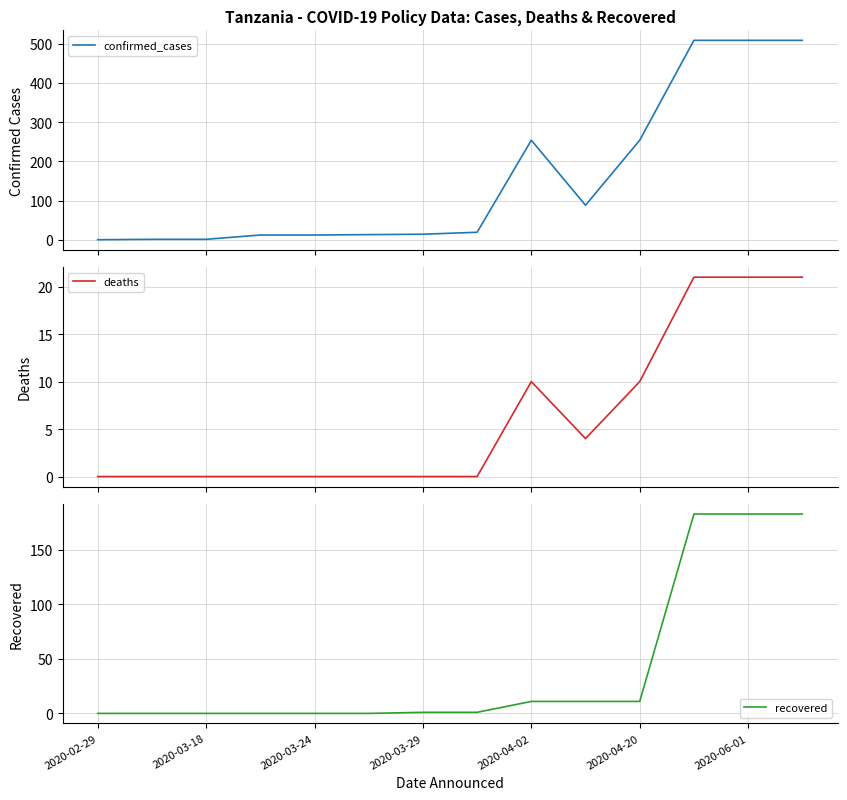

What is the sum of all confirmed_cases values?

2195